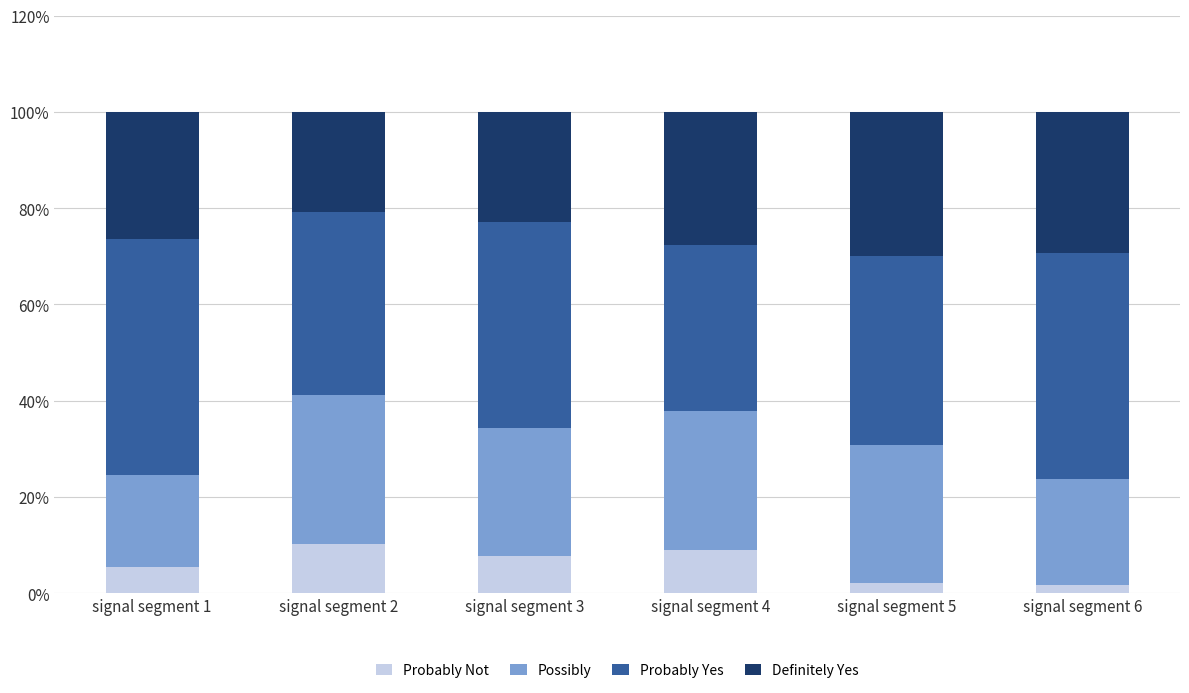

Rank the series at signal segment 1 from highest to lowest value.

Probably Yes, Definitely Yes, Possibly, Probably Not